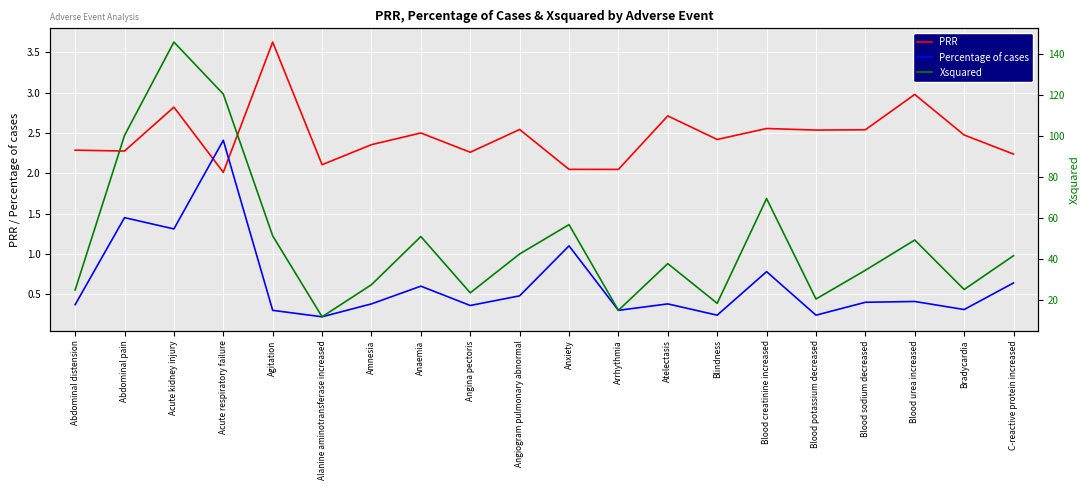

At which category is the sum across all series the highest?

Acute kidney injury